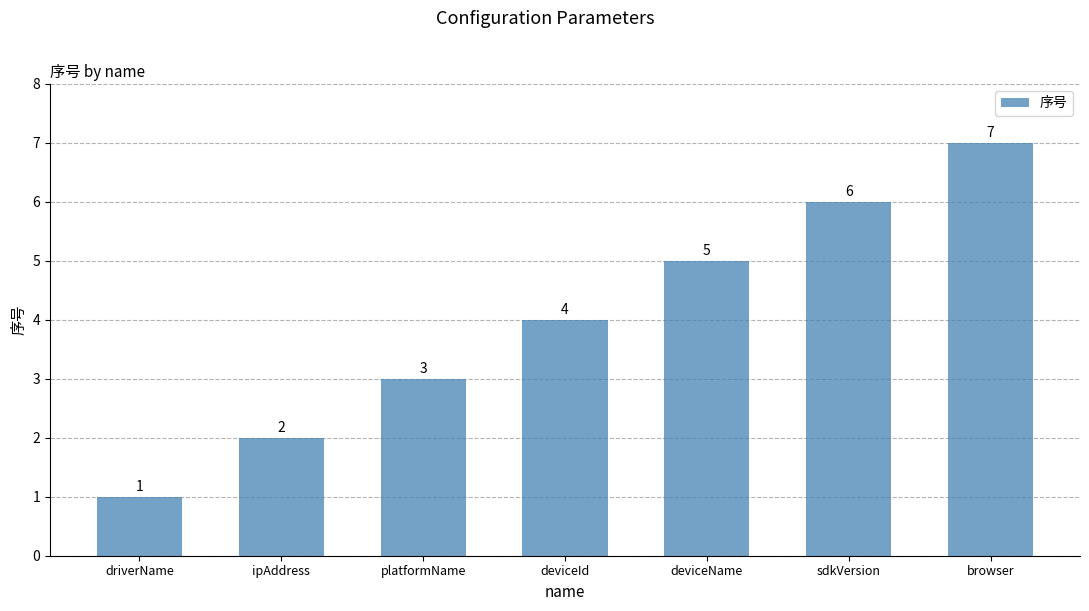

How many bars are there in total?

7